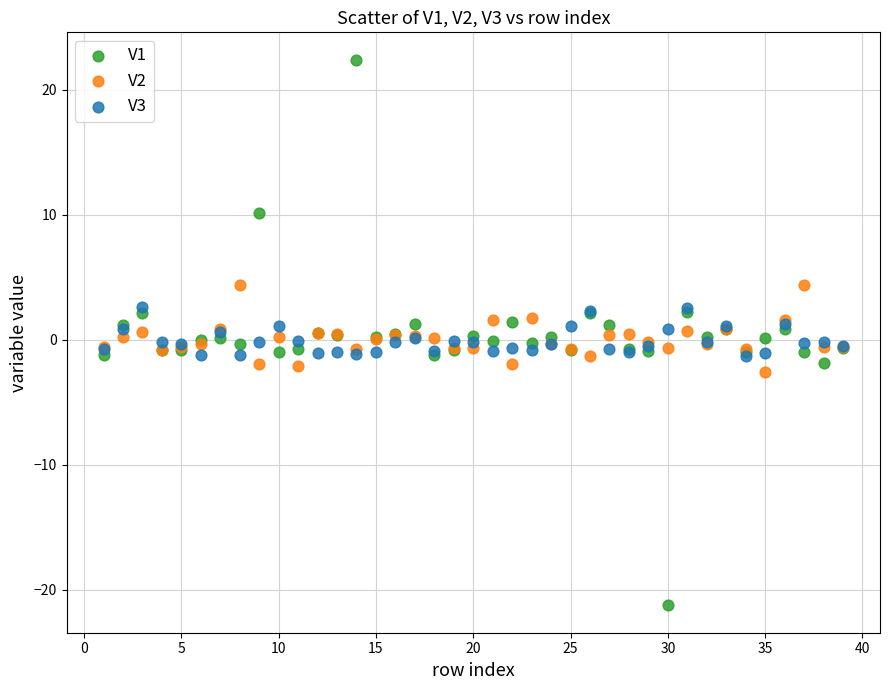

What are all the series names shown in the legend?

V1, V2, V3